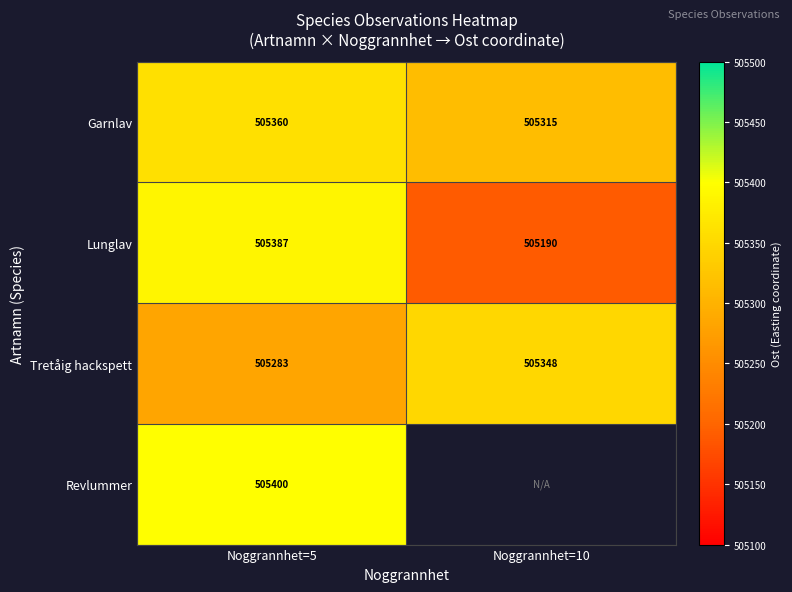

At Noggrannhet=5, list the series in order from smallest to largest.

Tretåig hackspett, Garnlav, Lunglav, Revlummer